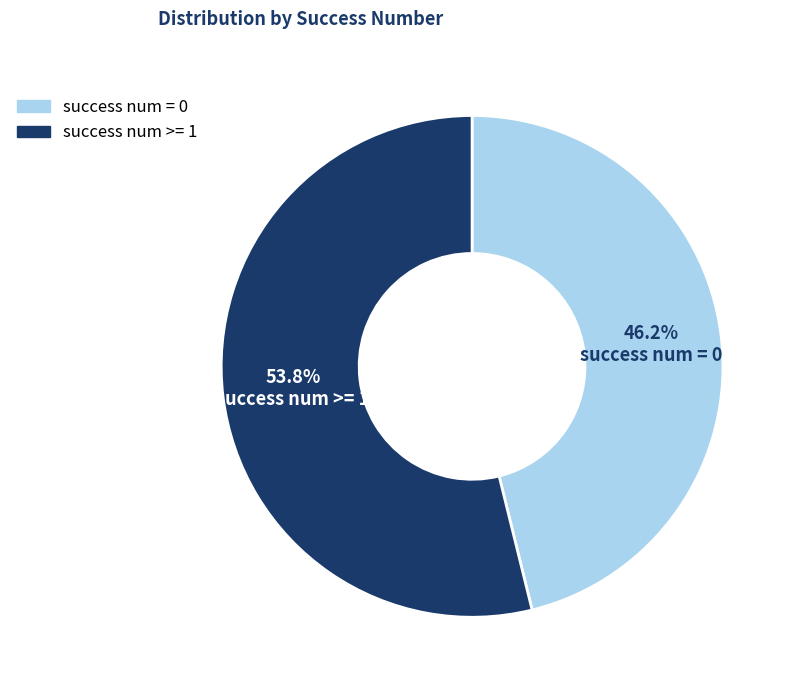

Which slice is the smallest?

success num = 0